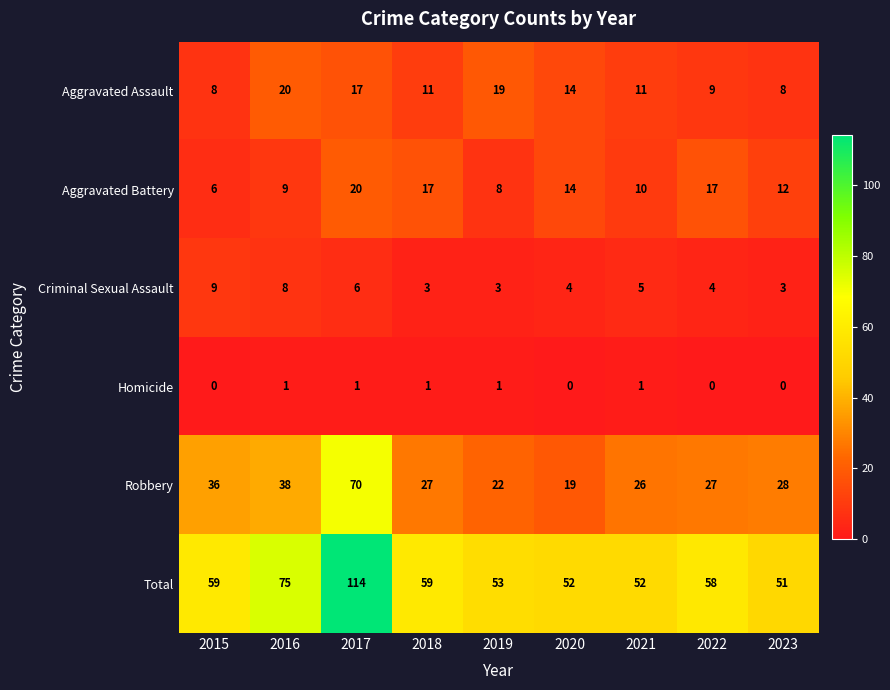

What is the highest value of the Total series?

114